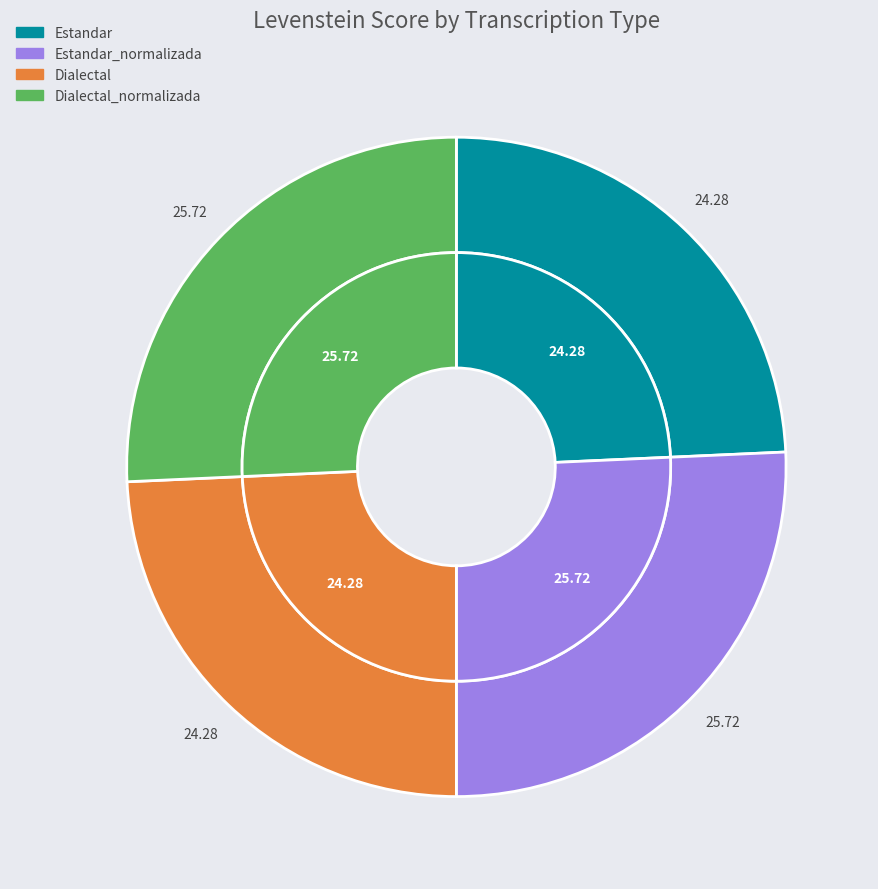

Is there a majority slice in this chart?

No